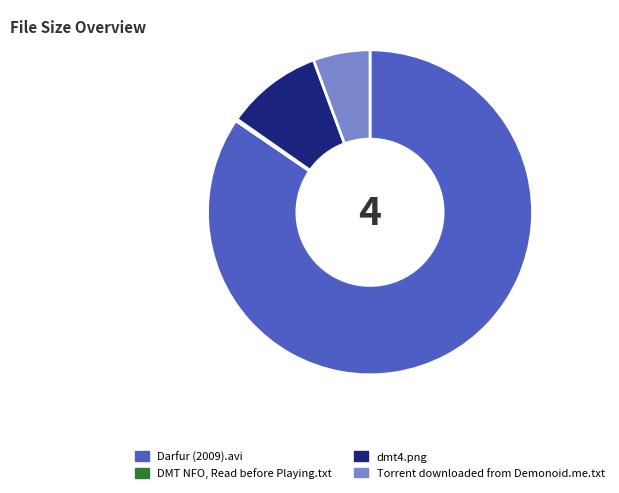

Which category has the biggest portion of the pie?

Darfur (2009).avi